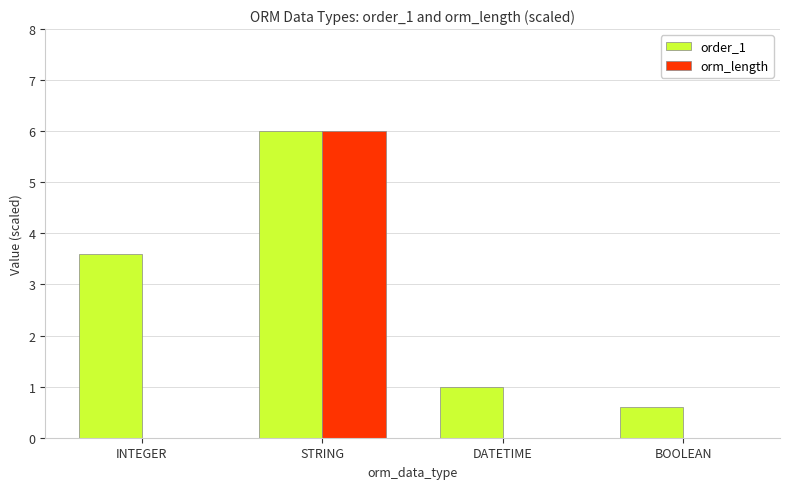

Are the bars horizontal?

No